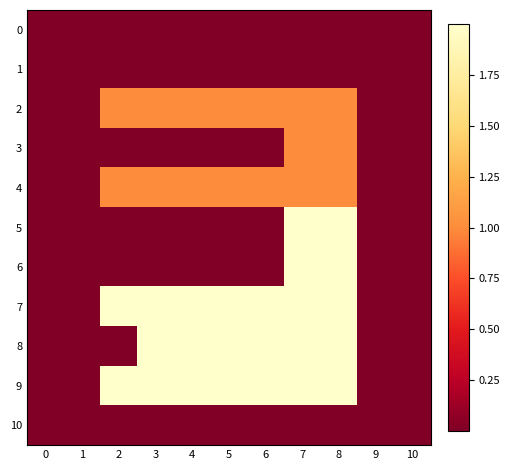

Reading left to right, transcribe all the data shown in this chart.

0: 0=0	1=0	2=0	3=0	4=0	5=0	6=0	7=0	8=0	9=0	10=0
1: 0=0	1=0	2=0	3=0	4=0	5=0	6=0	7=0	8=0	9=0	10=0
2: 0=0	1=0	2=1	3=1	4=1	5=1	6=1	7=1	8=1	9=0	10=0
3: 0=0	1=0	2=0	3=0	4=0	5=0	6=0	7=1	8=1	9=0	10=0
4: 0=0	1=0	2=1	3=1	4=1	5=1	6=1	7=1	8=1	9=0	10=0
5: 0=0	1=0	2=0	3=0	4=0	5=0	6=0	7=2	8=2	9=0	10=0
6: 0=0	1=0	2=0	3=0	4=0	5=0	6=0	7=2	8=2	9=0	10=0
7: 0=0	1=0	2=2	3=2	4=2	5=2	6=2	7=2	8=2	9=0	10=0
8: 0=0	1=0	2=0	3=3	4=3	5=3	6=3	7=3	8=3	9=0	10=0
9: 0=0	1=0	2=3	3=3	4=3	5=3	6=3	7=3	8=3	9=0	10=0
10: 0=0	1=0	2=0	3=0	4=0	5=0	6=0	7=0	8=0	9=0	10=0